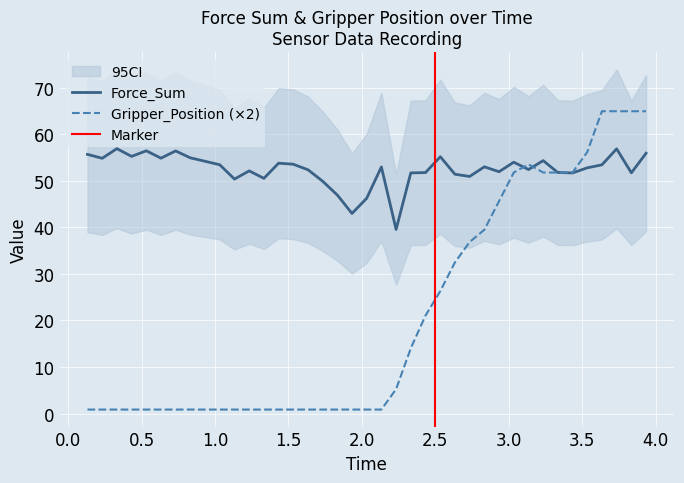

What is the minimum value for Force_Sum?

39.5